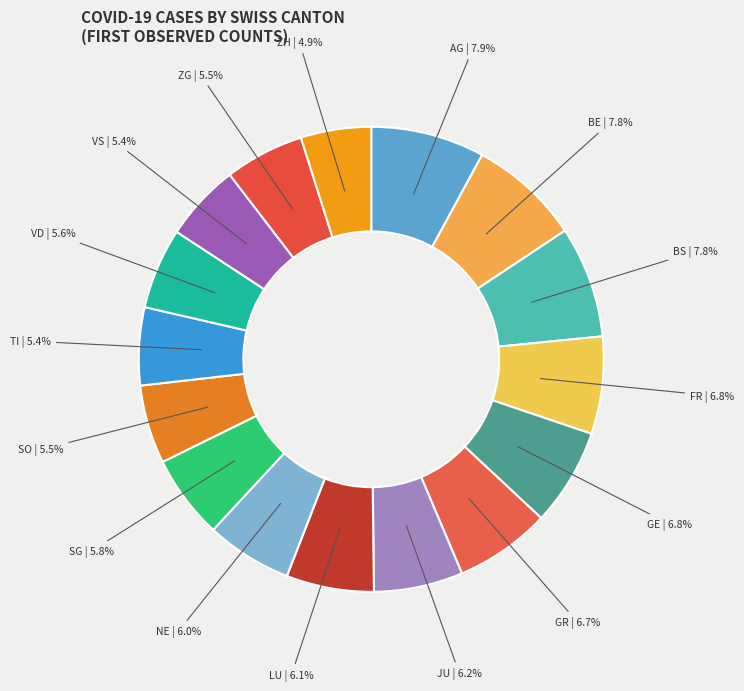

Count the number of slices in the pie.

16